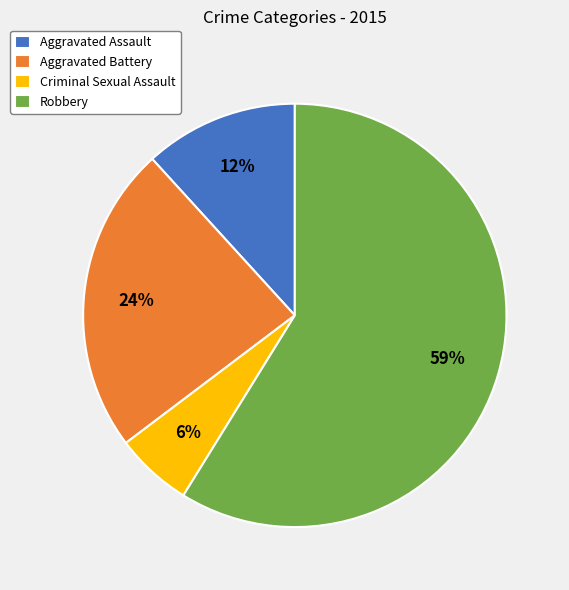

To the nearest percent, what is the average slice percentage?

25%